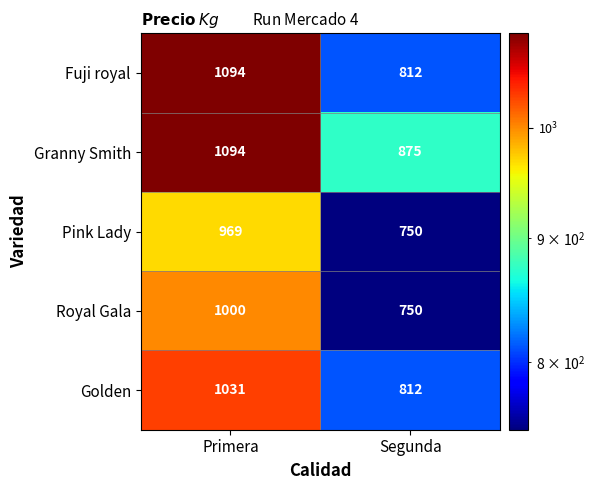

Reading left to right, list all the values displayed in this chart.

Fuji royal: Primera=1094	Segunda=812
Granny Smith: Primera=1094	Segunda=875
Pink Lady: Primera=969	Segunda=750
Royal Gala: Primera=1000	Segunda=750
Golden: Primera=1031	Segunda=812